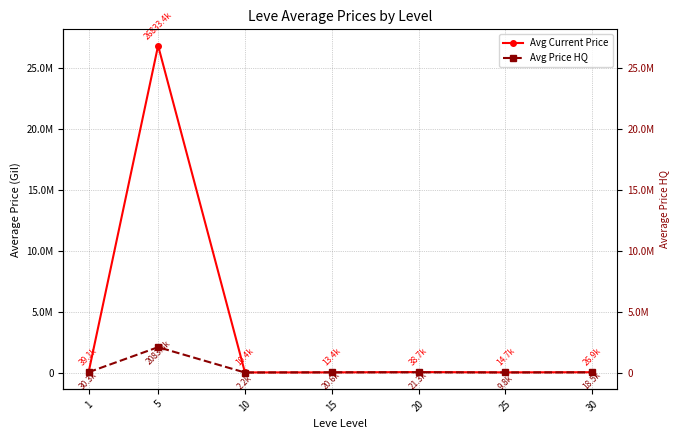

Between 1 and 20, which series saw the biggest shift?

Avg Price HQ